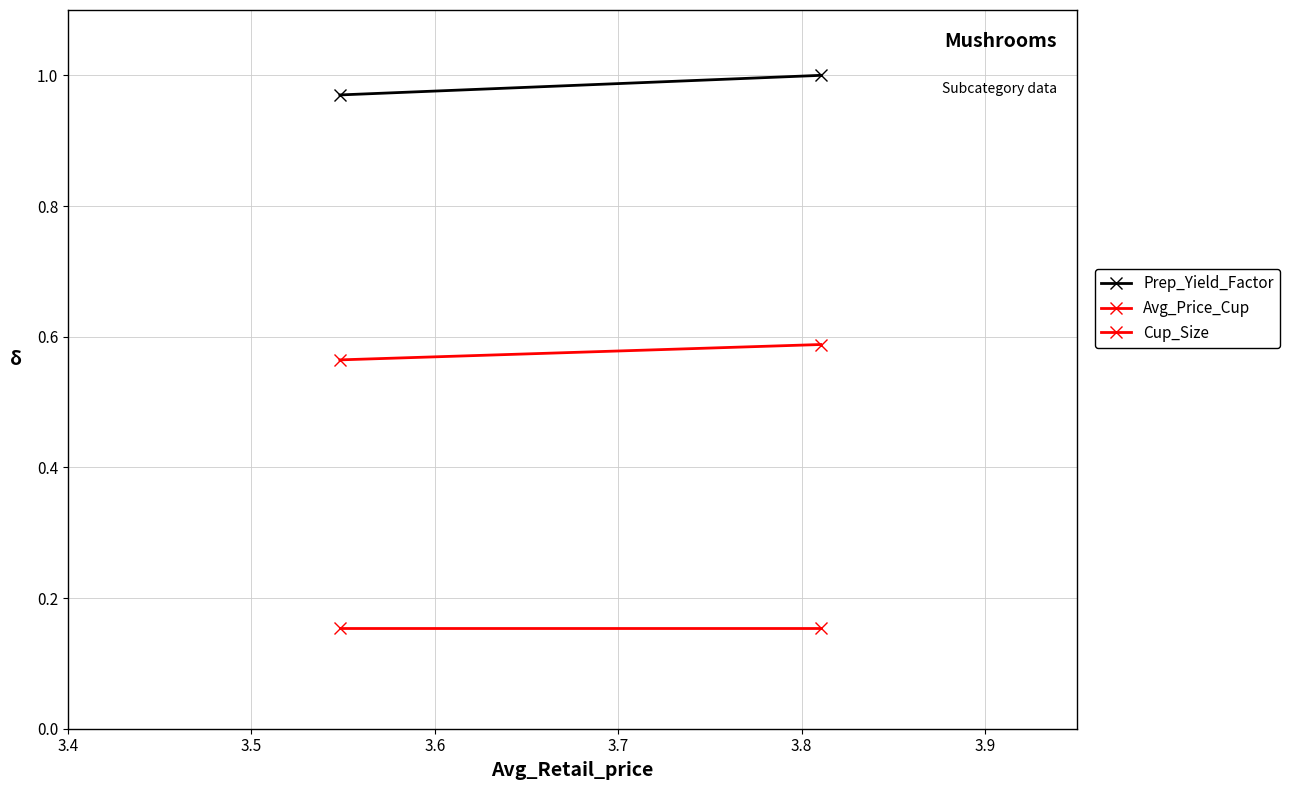

What is the average value of the Avg_Price_Cup series?

0.6